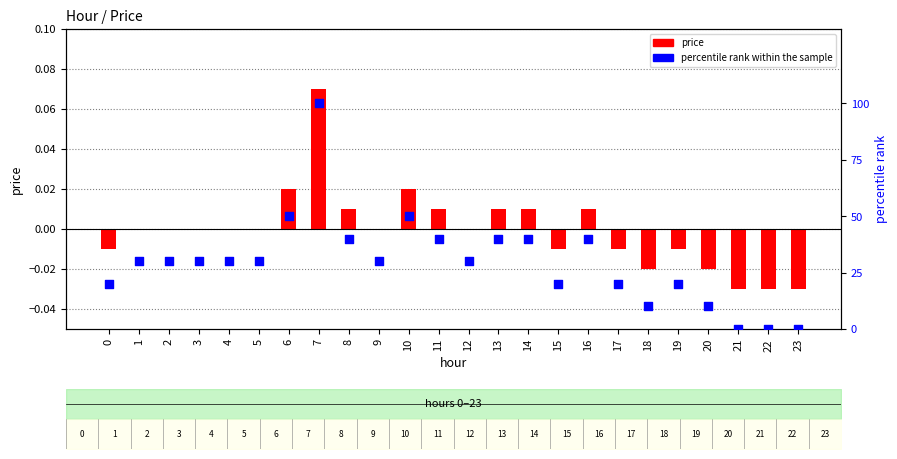

Which series has the widest spread of Y values?

percentile rank within the sample